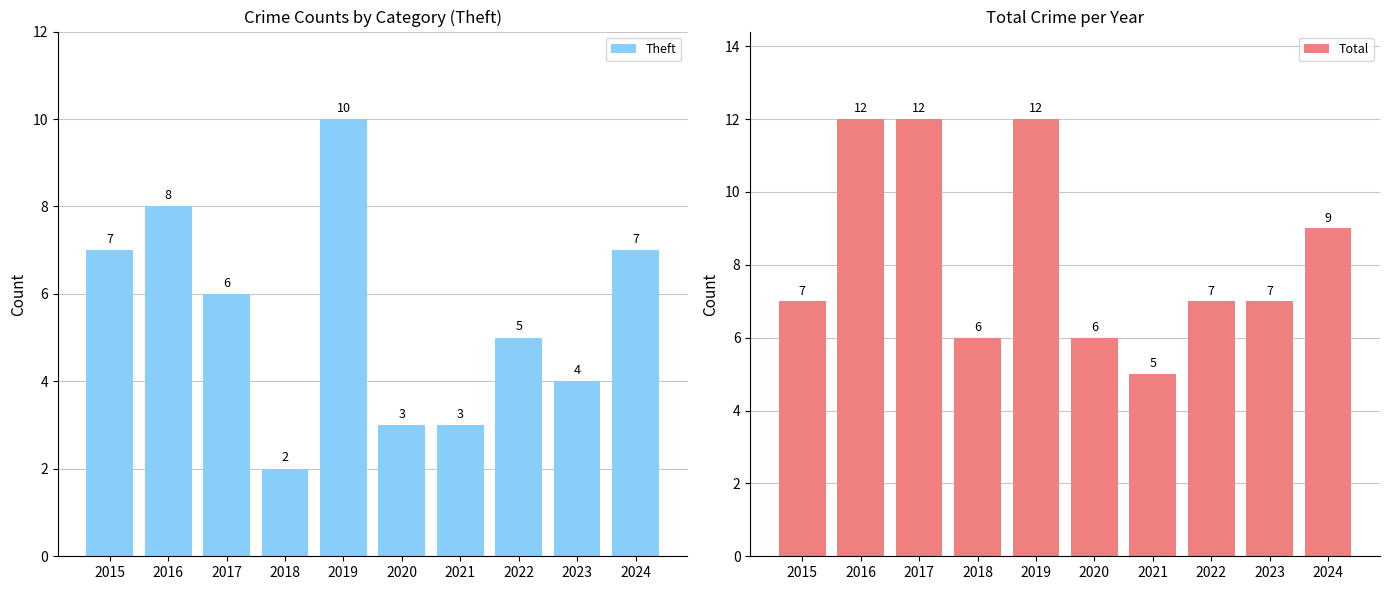

At which category is the sum across all series the highest?

2019